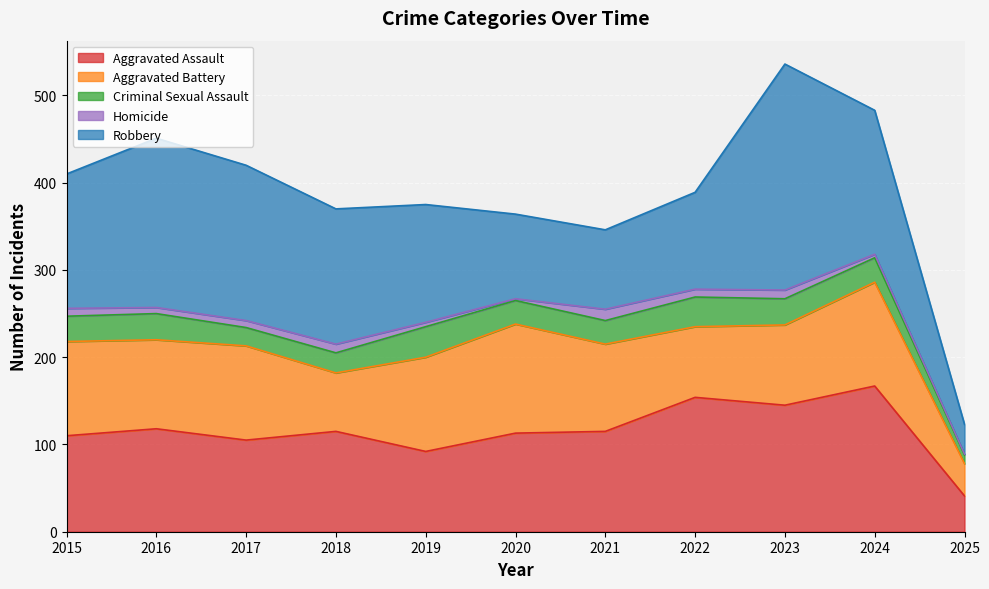

Is the value of Aggravated Battery at 2021 greater than the value of Criminal Sexual Assault at 2023?

Yes